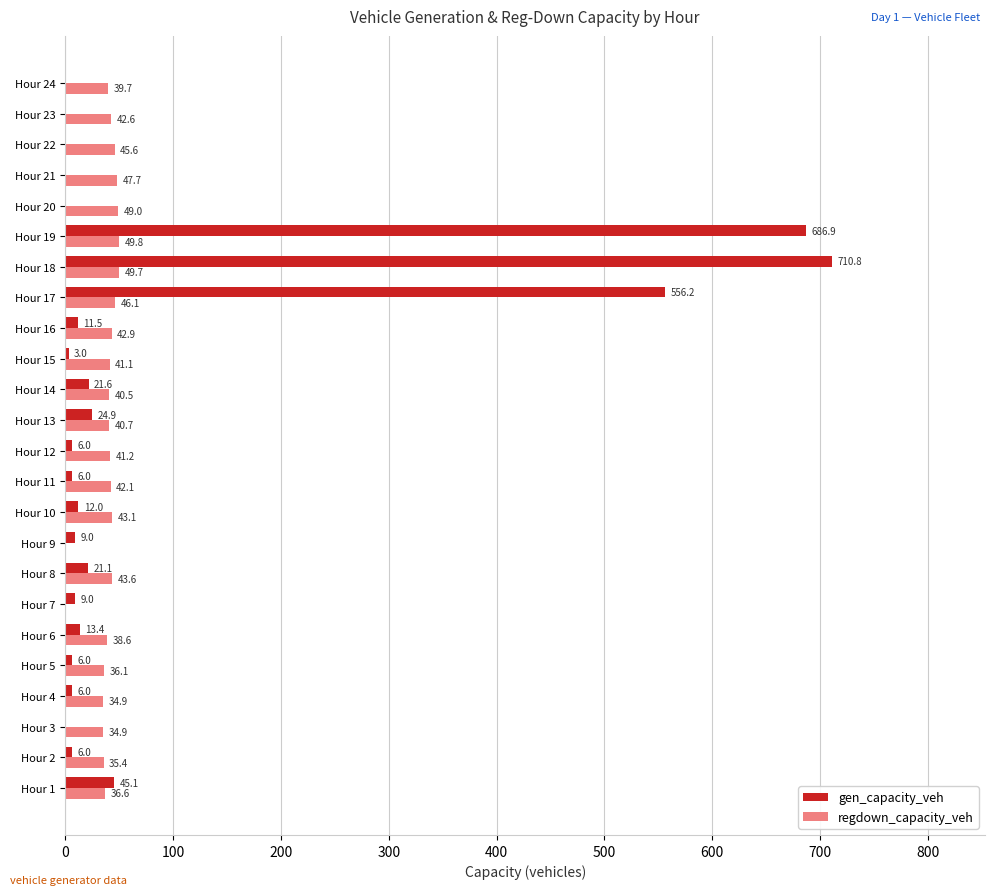

What are all the series names shown in the legend?

gen_capacity_veh, regdown_capacity_veh